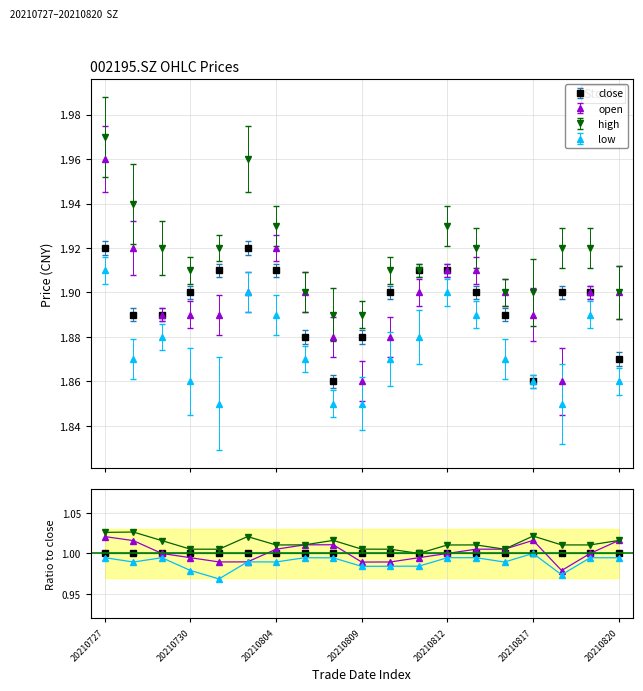

Between 16 and 17, which series saw the biggest shift?

open